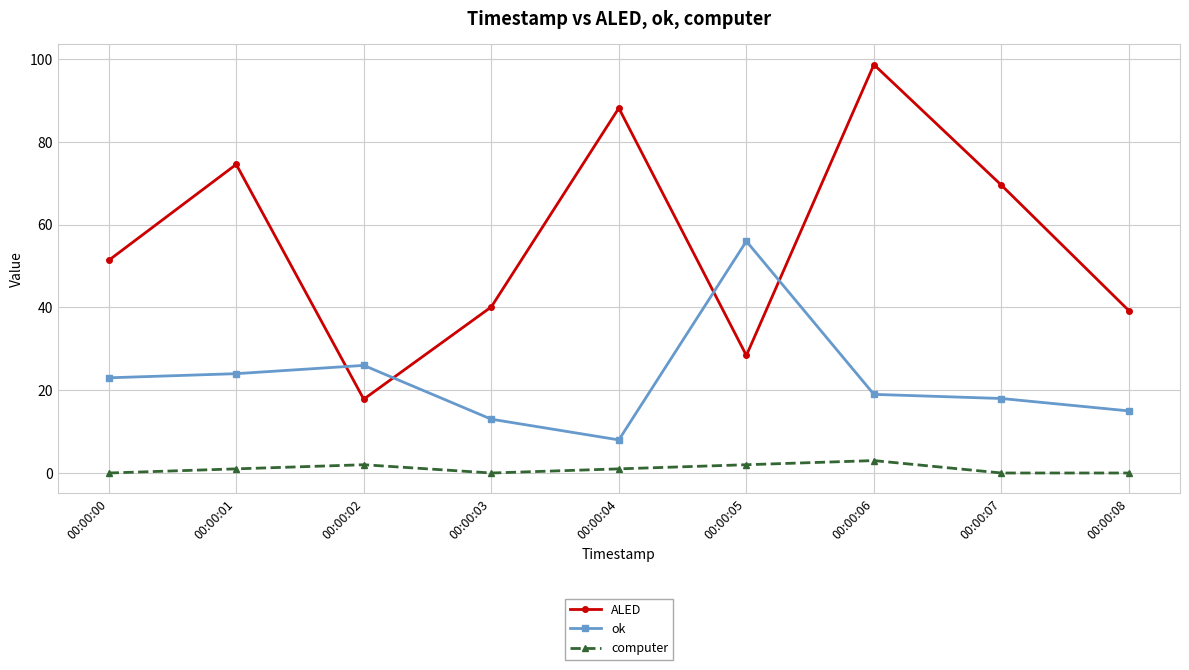

How many interior local peaks does the computer series have?

2